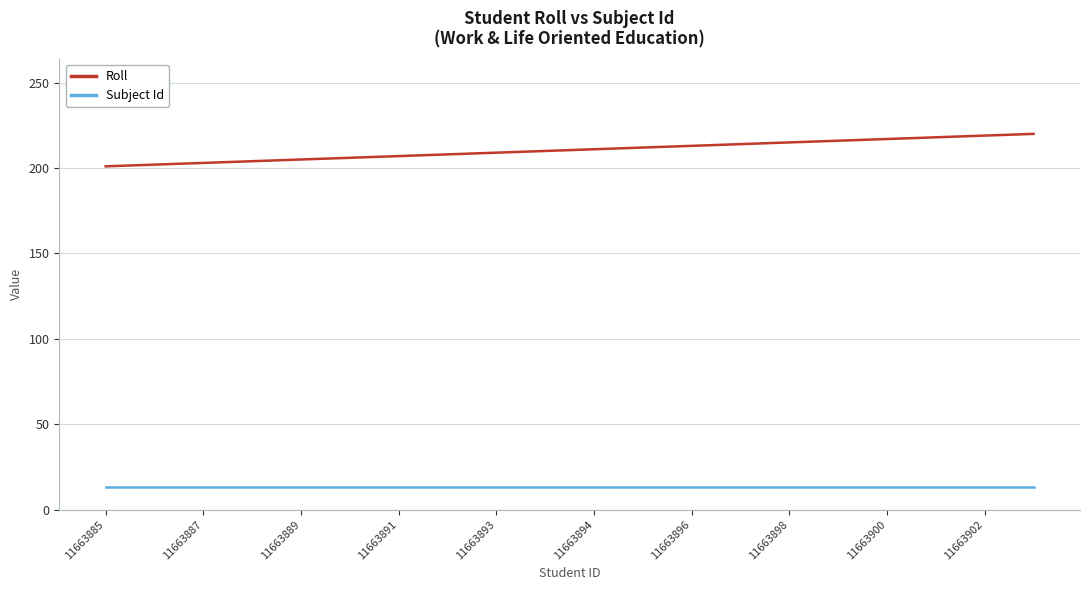

At how many categories does at least one series exceed 96?

20